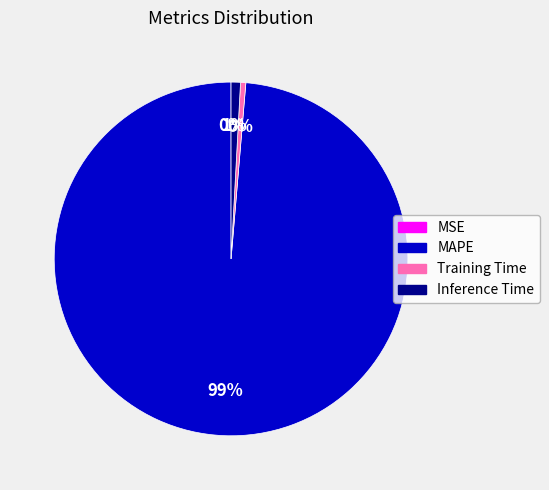

Is there any slice that represents more than half of the pie?

Yes